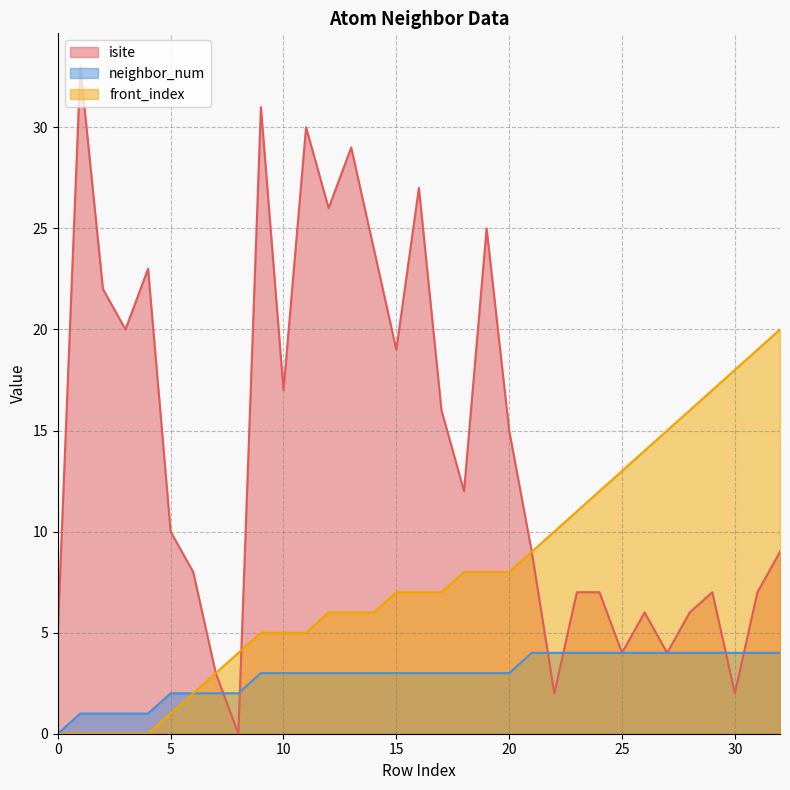

True or false: isite and front_index cross at least once.

True